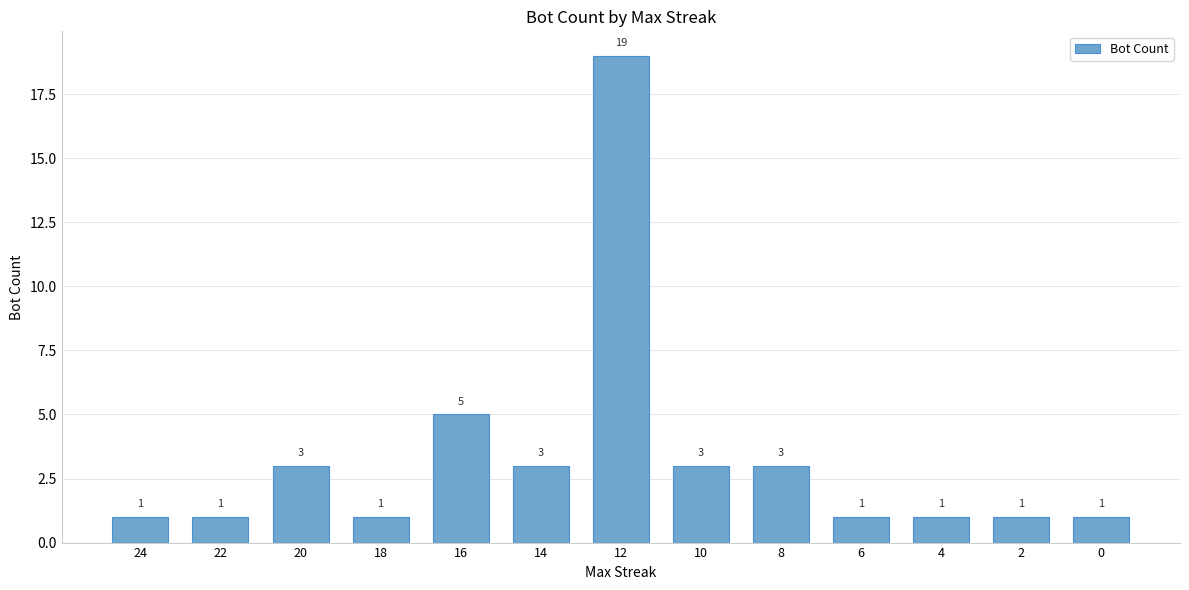

True or false: the data shows 19 at 12.

True